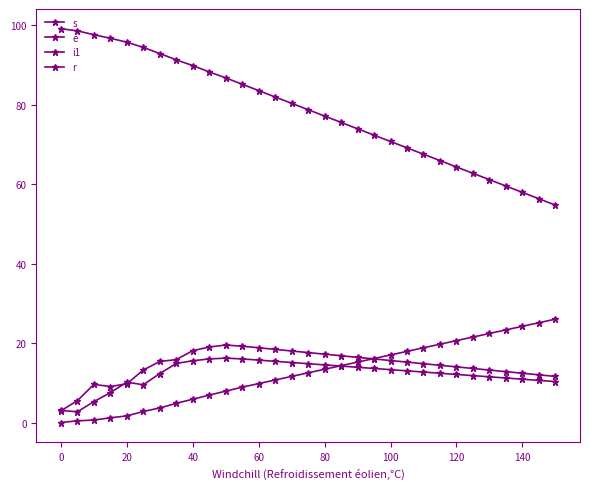

Which series has the largest total across all categories?

s